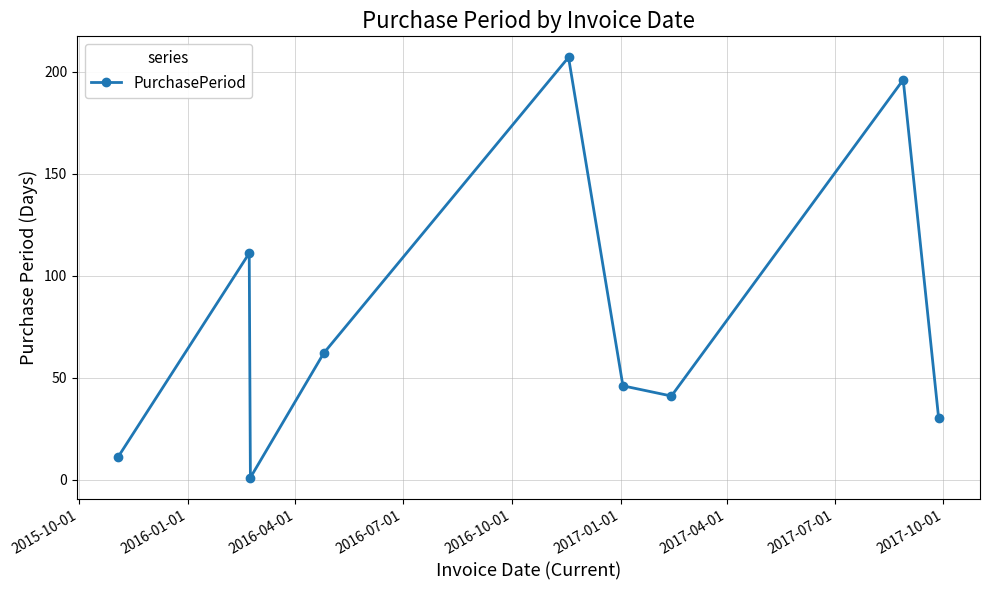

Reading left to right, extract all data points from this chart.

11	111	1	62	207	46	41	196	30